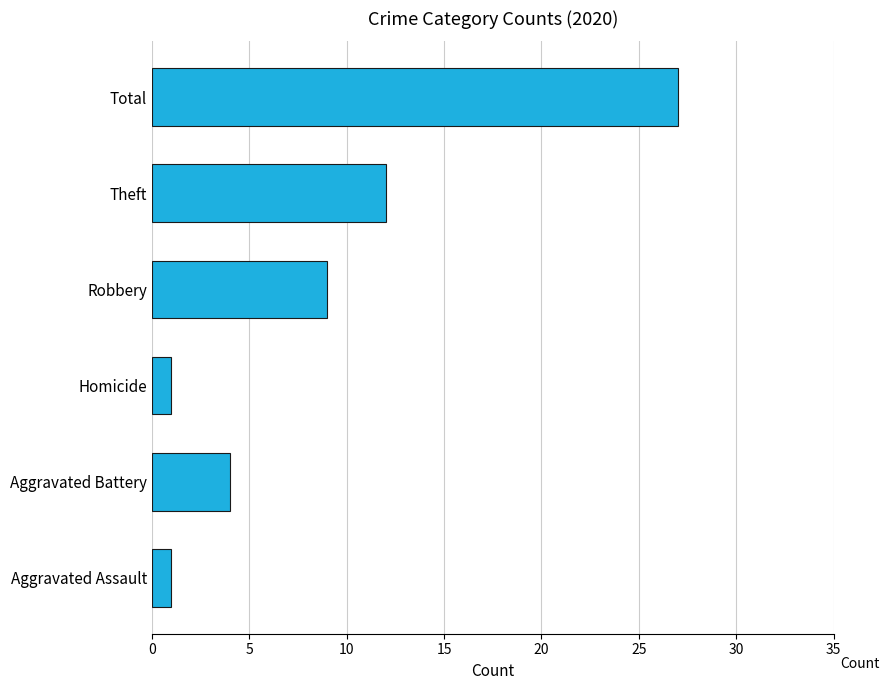

Count the number of data series in this chart.

1